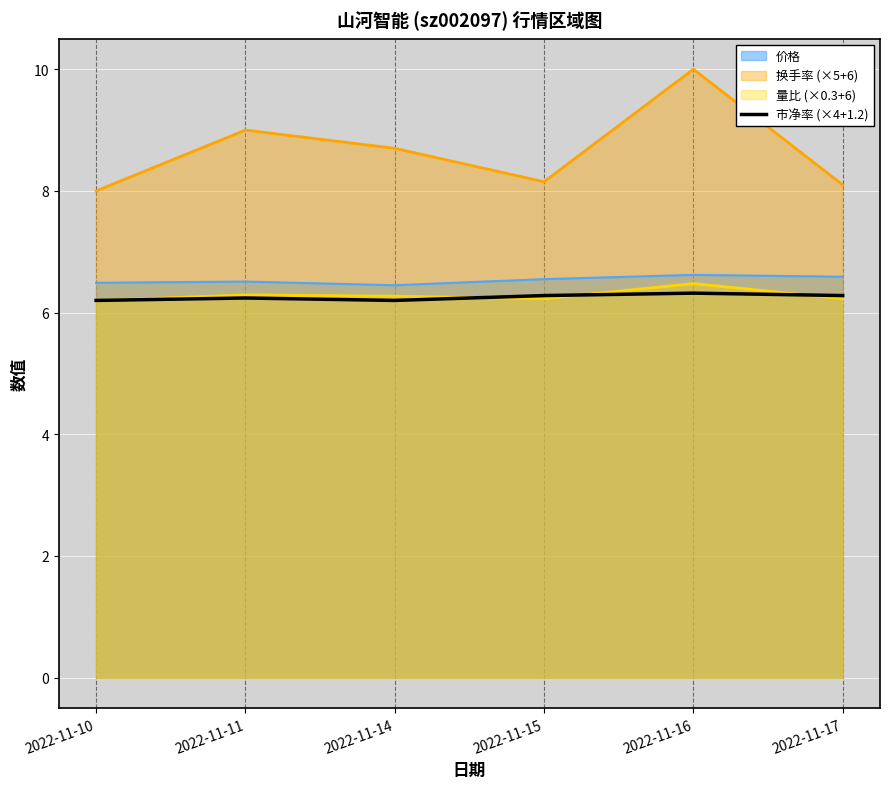

How many lines are shown in the chart?

4